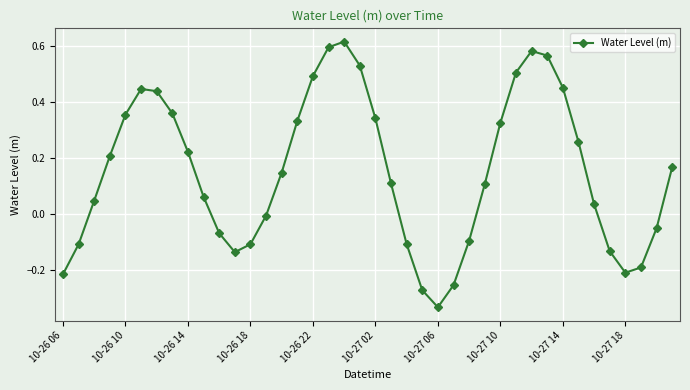

True or false: there are more than 1 points higher than both neighbors.

True